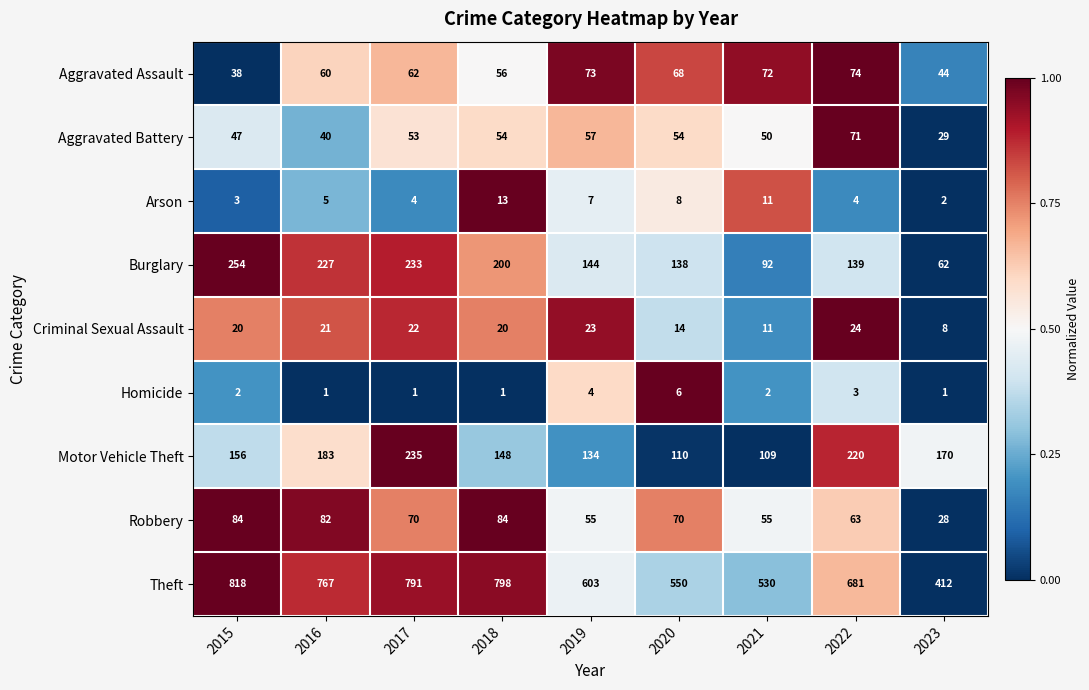

At 2018, list the series in order from smallest to largest.

Homicide, Arson, Criminal Sexual Assault, Aggravated Battery, Aggravated Assault, Robbery, Motor Vehicle Theft, Burglary, Theft